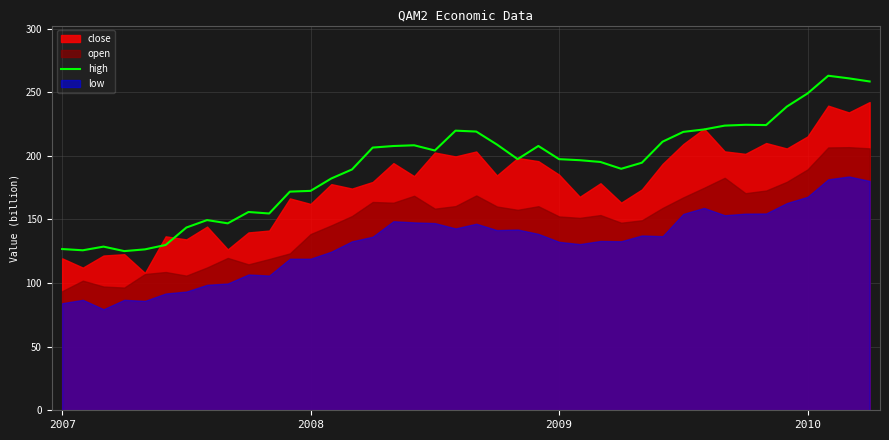

What is the difference between the second highest and minimum values?

135.8